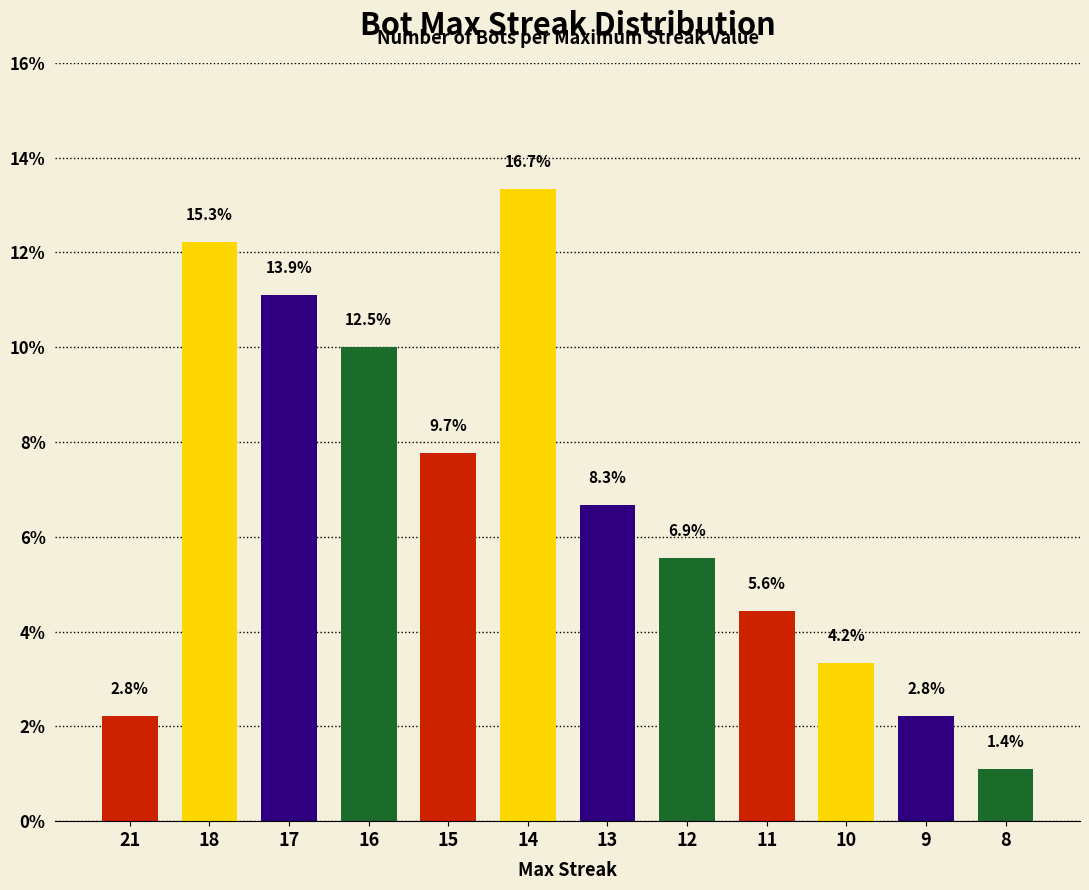

List the labels in order of value, smallest first.

8, 21, 9, 10, 11, 12, 13, 15, 16, 17, 18, 14